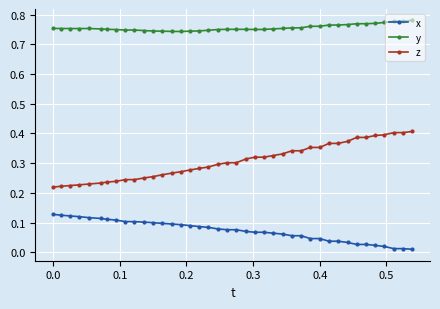

List the series in order of their peak value, lowest first.

x, z, y